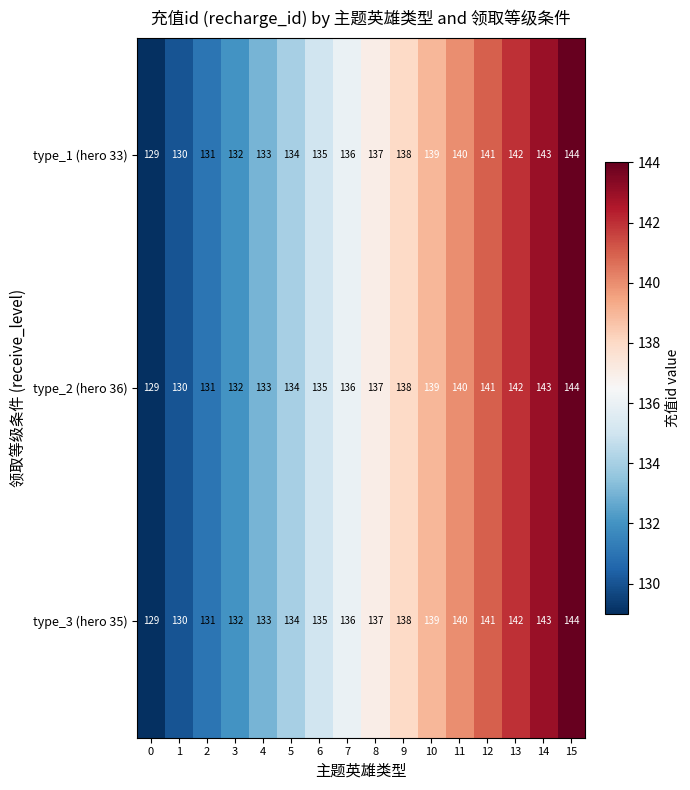

What value does the type_3 (hero 35) series have at 1?

130